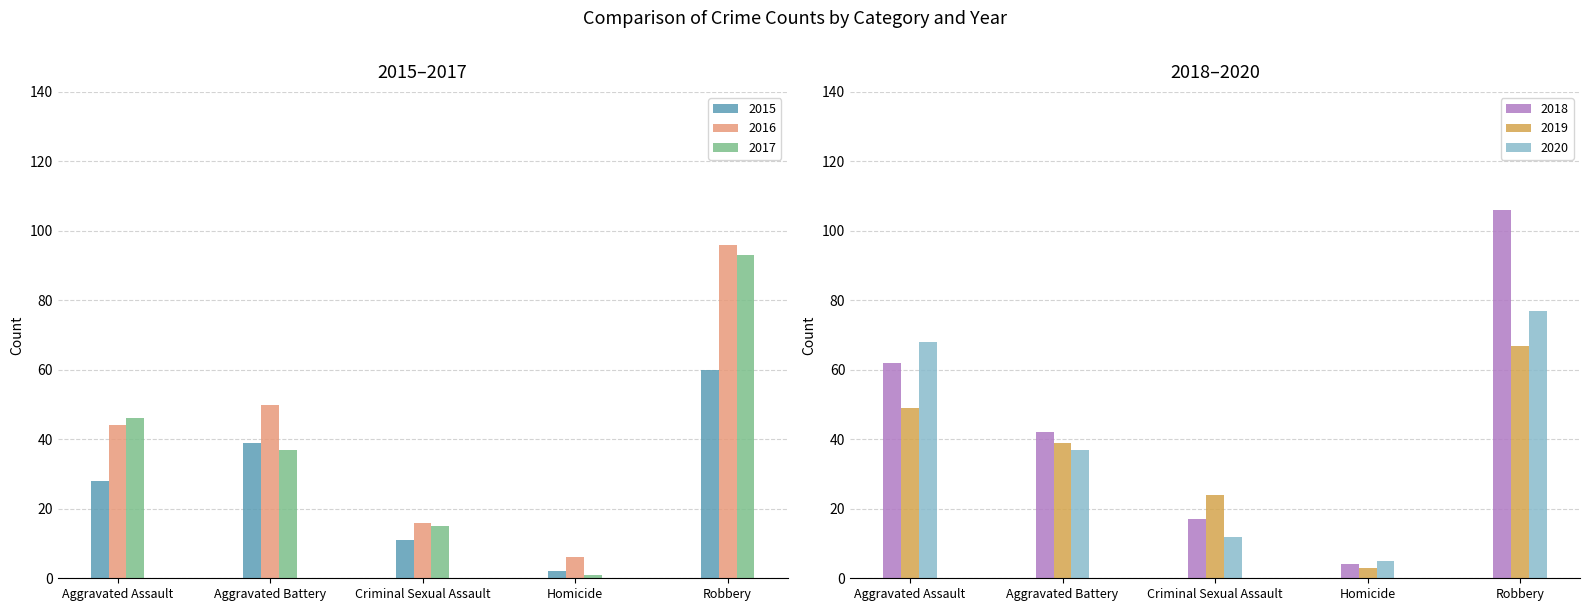

Between Aggravated Assault and Homicide, which series saw the biggest shift?

2020